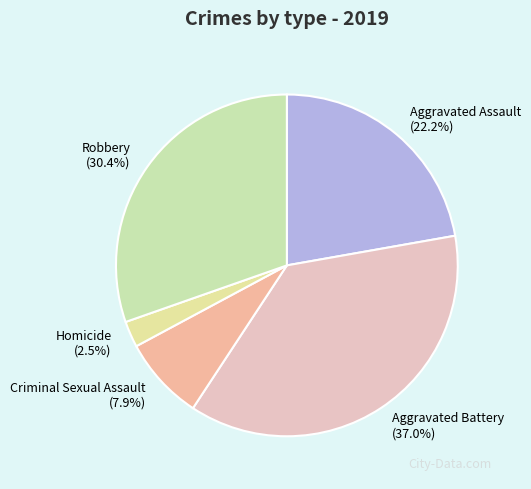

Count the number of slices in the pie.

5